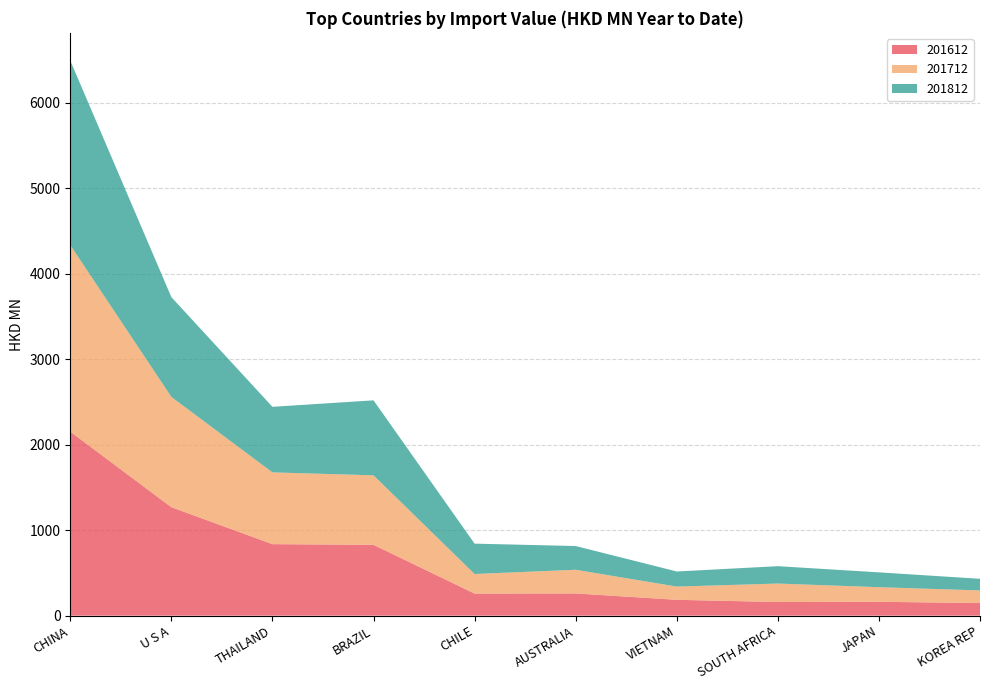

Reading right to left, transcribe all the data shown in this chart.

201612: 147.2	162.3	159.3	185.3	259.9	258.2	829.0	836.7	1269.1	2153.8
201712: 147.8	170.8	216.2	154.7	277.1	229.1	813.3	839.9	1290.7	2183.1
201812: 136.3	173.6	203.4	176.8	277.8	355.4	877.6	767.5	1168.4	2159.1